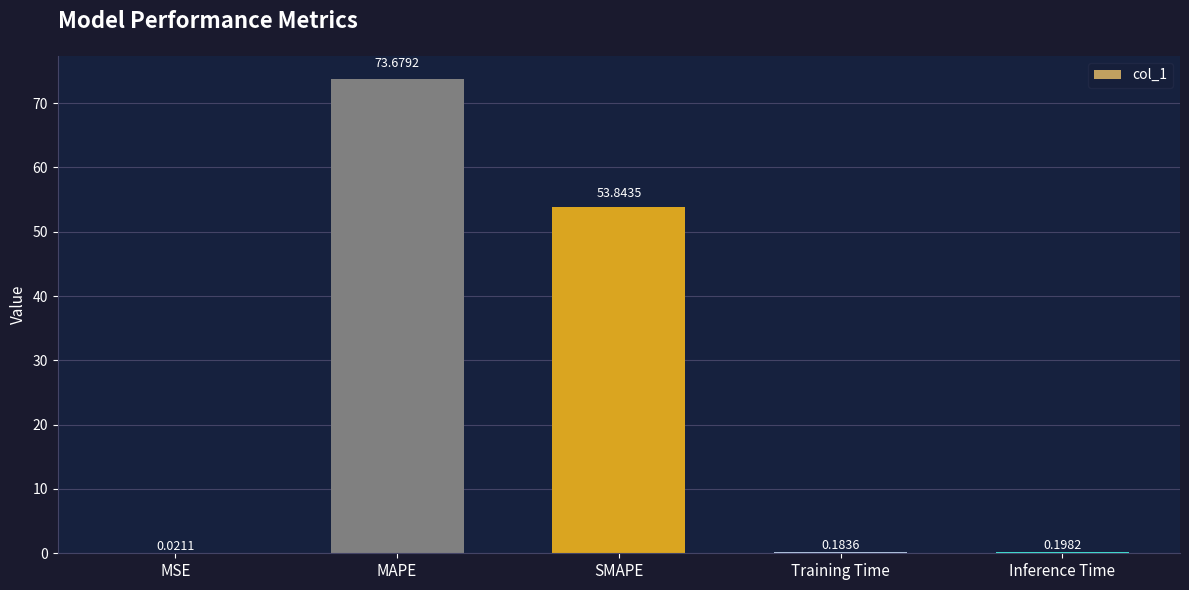

Are the bars horizontal?

No